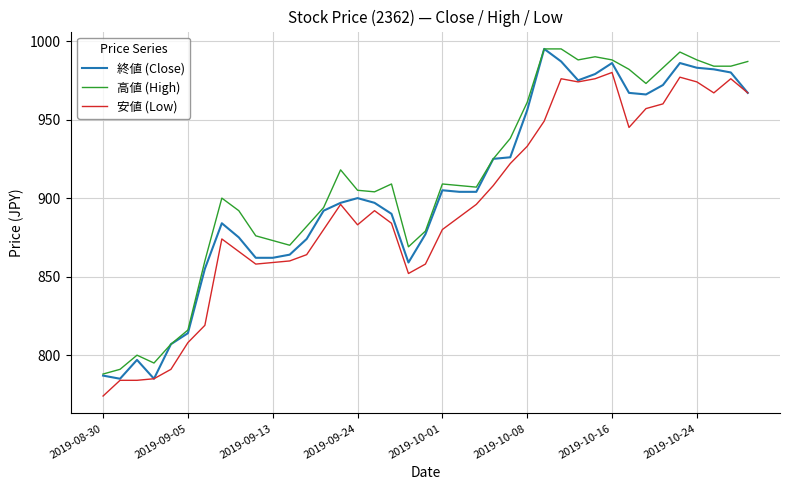

True or false: 安値 (Low) and 高値 (High) intersect in this chart.

False